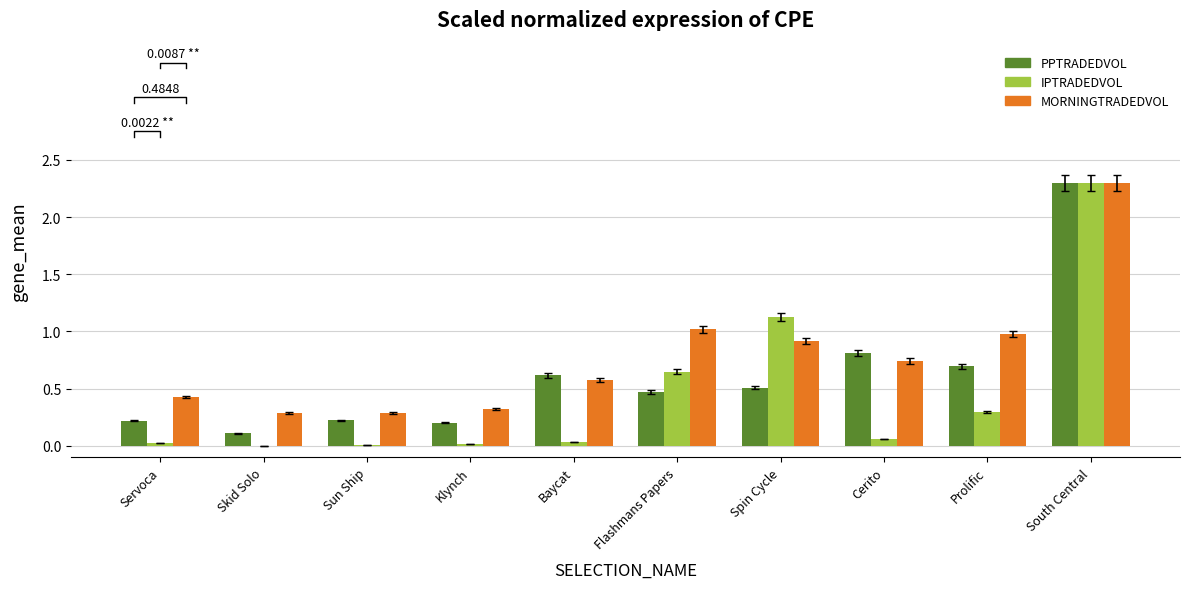

What is the difference between the second highest and minimum values in the IPTRADEDVOL series?

1.1